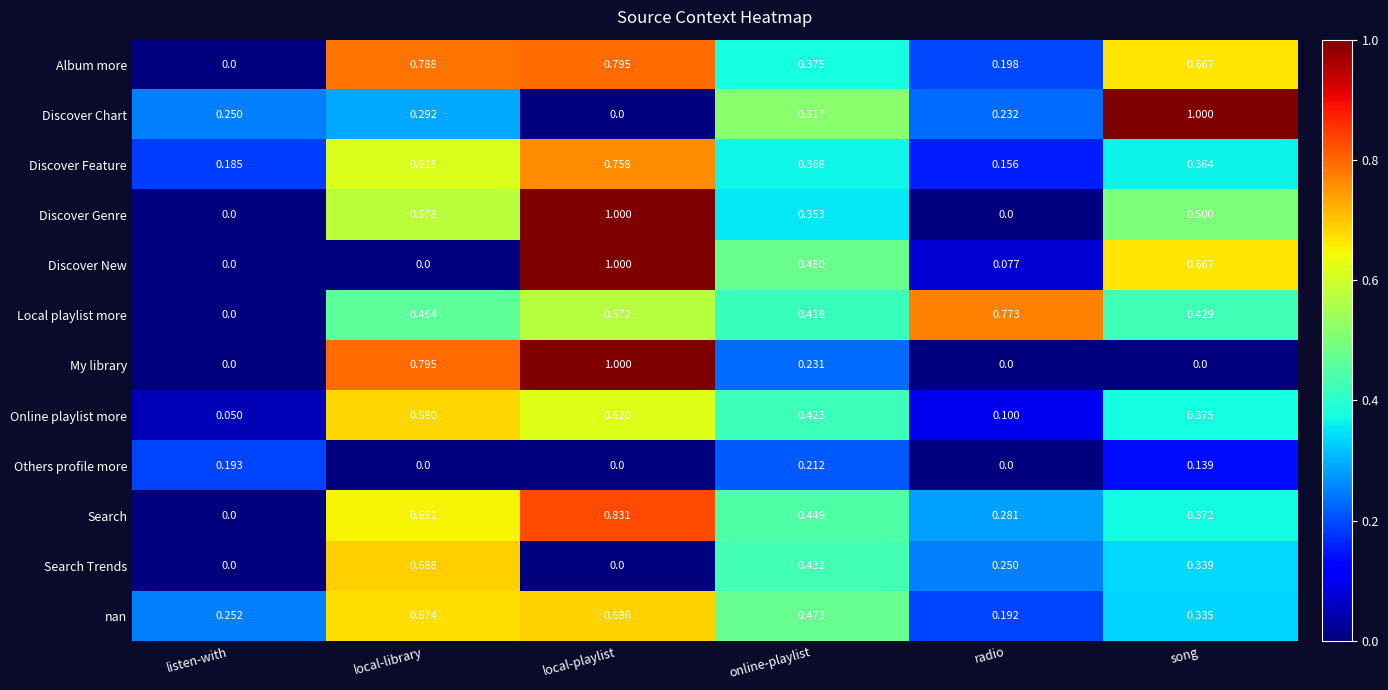

What is the greatest value displayed?

1.0